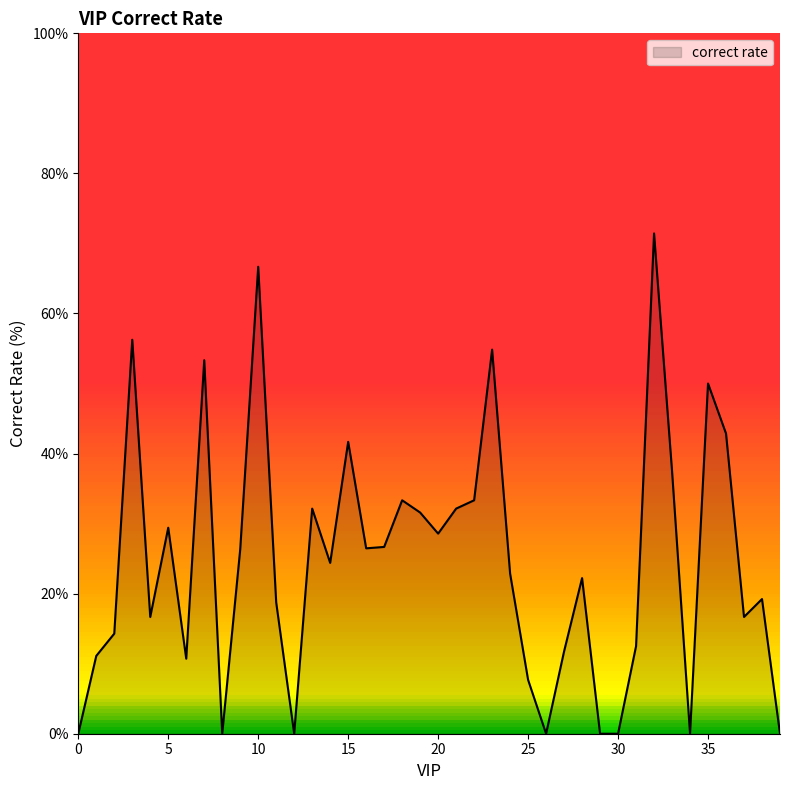

What is the difference between the maximum and minimum values?

71.4